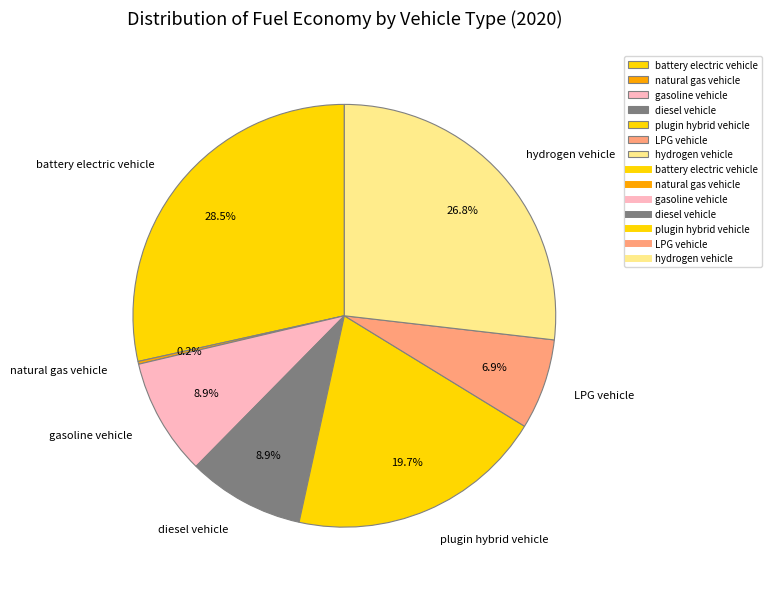

How much of the chart is everything except plugin hybrid vehicle?

80.3%